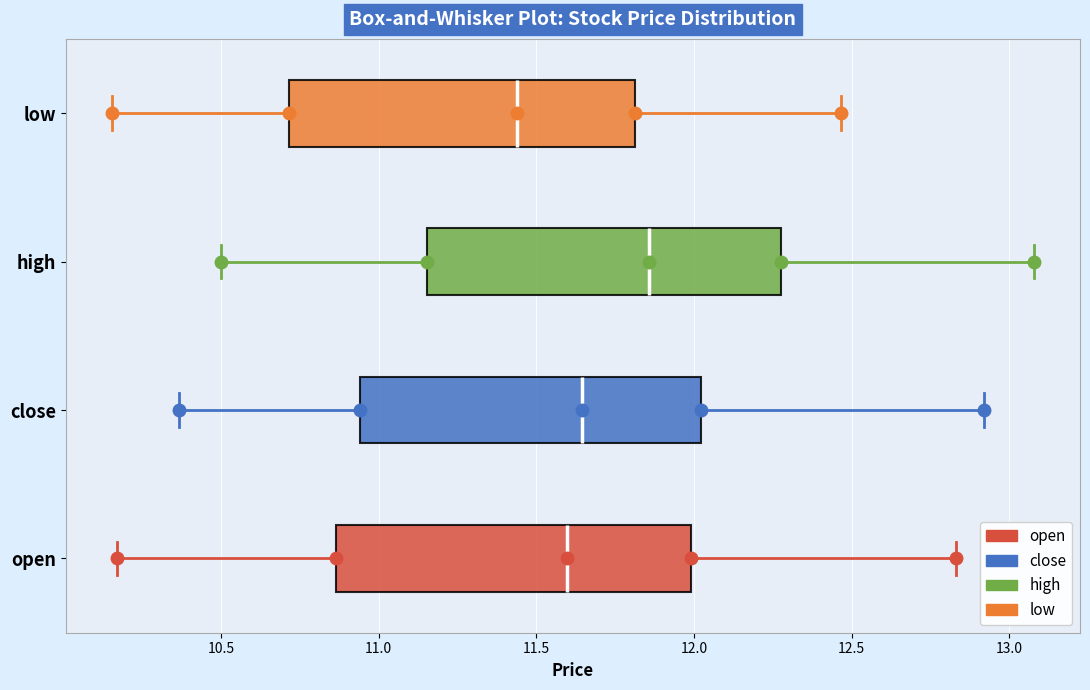

Reading bottom to top, transcribe this box plot: for each box, give where its median line is, the range the box spans, and where its two whiskers end, as read against the x-axis. The values are not printed on the chart, so give them approximately, as read against the axis.

open: median 11.60, box 10.85 to 12.00, whiskers 10.15 to 12.85
close: median 11.65, box 10.95 to 12.00, whiskers 10.35 to 12.90
high: median 11.85, box 11.15 to 12.30, whiskers 10.50 to 13.10
low: median 11.45, box 10.70 to 11.80, whiskers 10.15 to 12.45